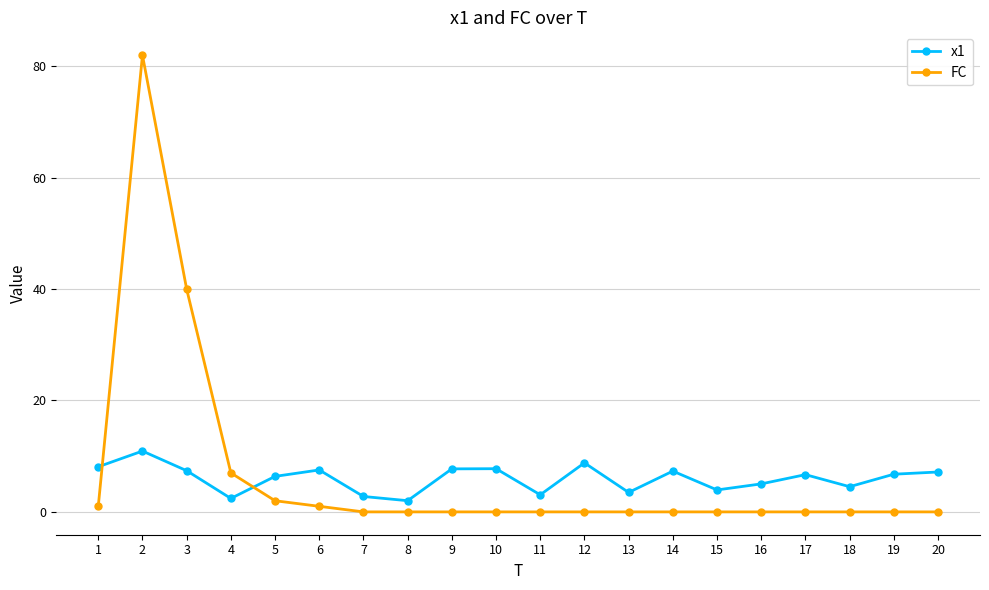

Is it true that FC equals 1.0 at 6?

True